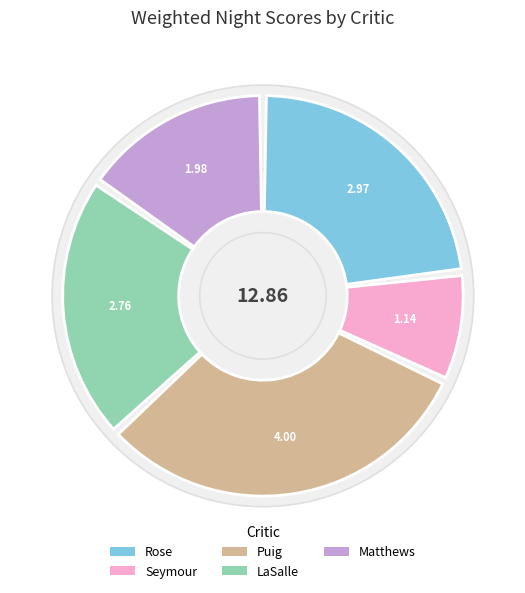

To the nearest percent, what portion does Rose represent?

23%